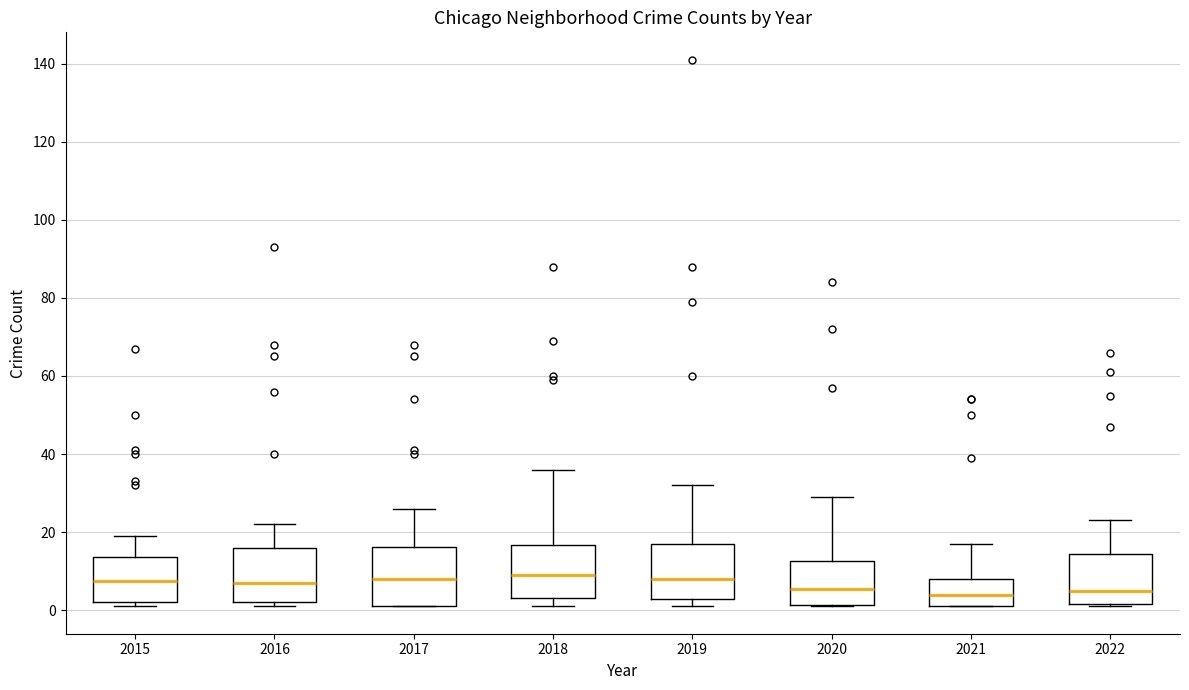

Reading left to right, transcribe this box plot: for each box, give where its median line is, the range the box spans, and where its two whiskers end, as read against the y-axis. The values are not printed on the chart, so give them approximately, as read against the axis.

2015: median 8, box 2 to 14, whiskers 2 (just below the box's lower edge) to 20
2016: median 8, box 2 to 16, whiskers 2 (just below the box's lower edge) to 22
2017: median 8, box 2 to 16, whiskers 2 to 26
2018: median 10, box 4 to 16, whiskers 2 to 36
2019: median 8, box 4 to 18, whiskers 2 to 32
2020: median 6, box 2 to 12, whiskers 2 to 30
2021: median 4, box 2 to 8, whiskers 2 to 18
2022: median 6, box 2 to 14, whiskers 2 to 24